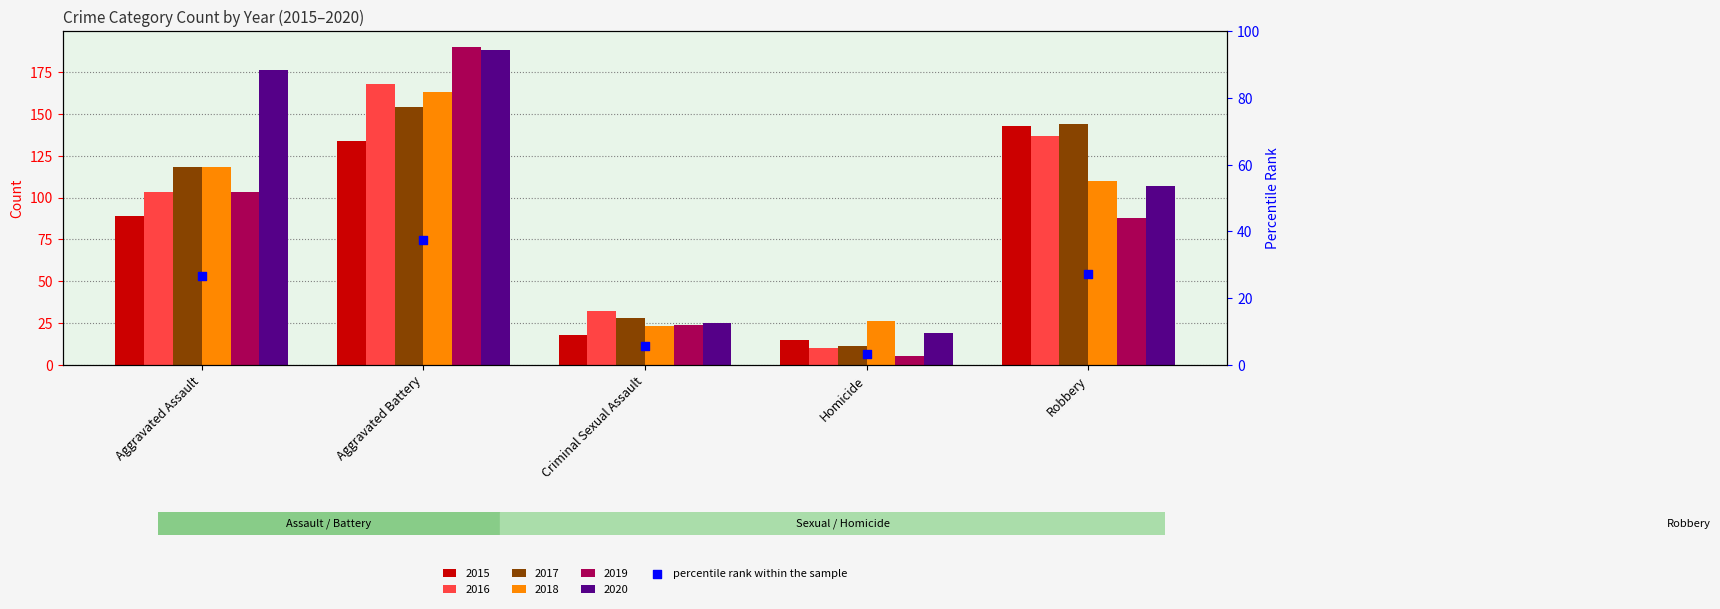

What is the ratio of the value at Aggravated Assault to the value at Robbery?

1.0